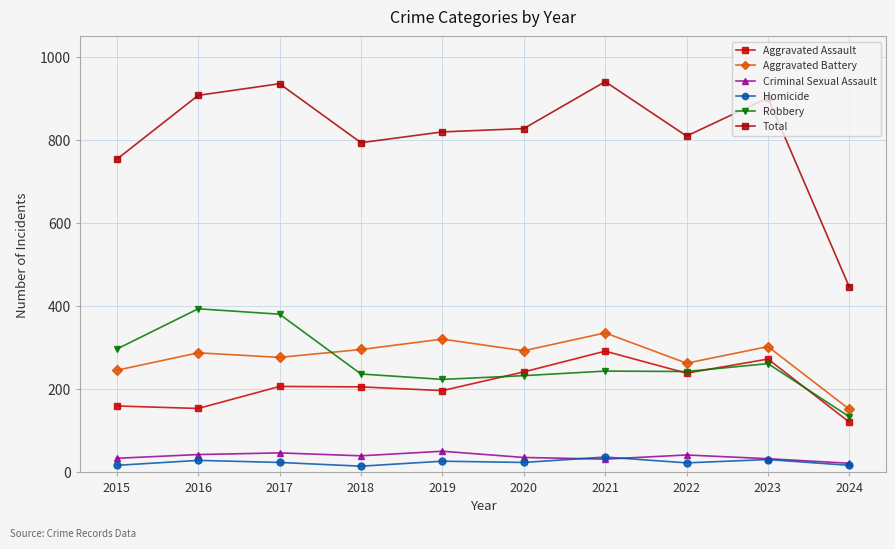

The value of Total at 2015 is 754. True or false?

True